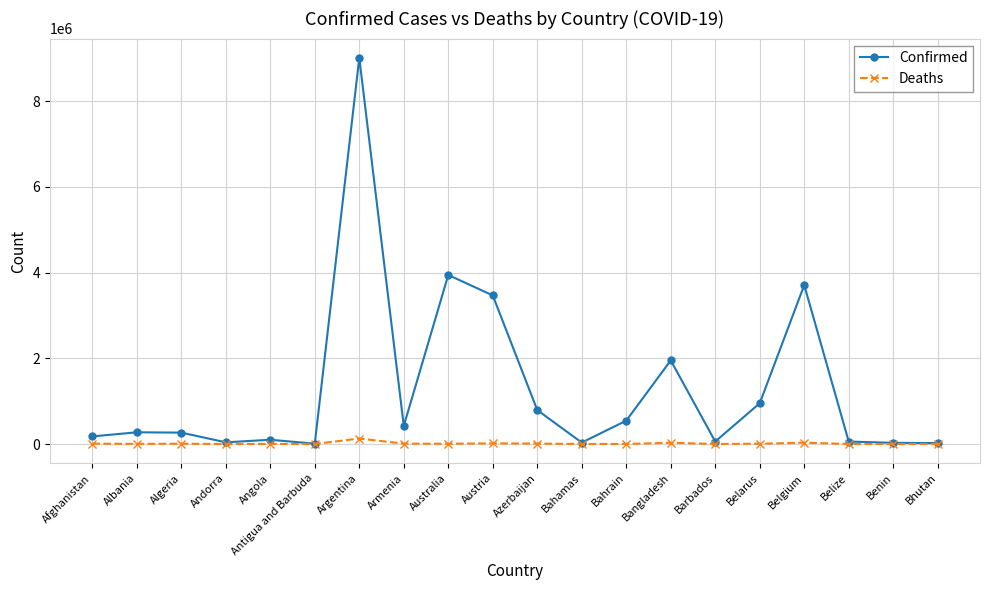

The Confirmed series shows 544851 at Bahrain. True or false?

True